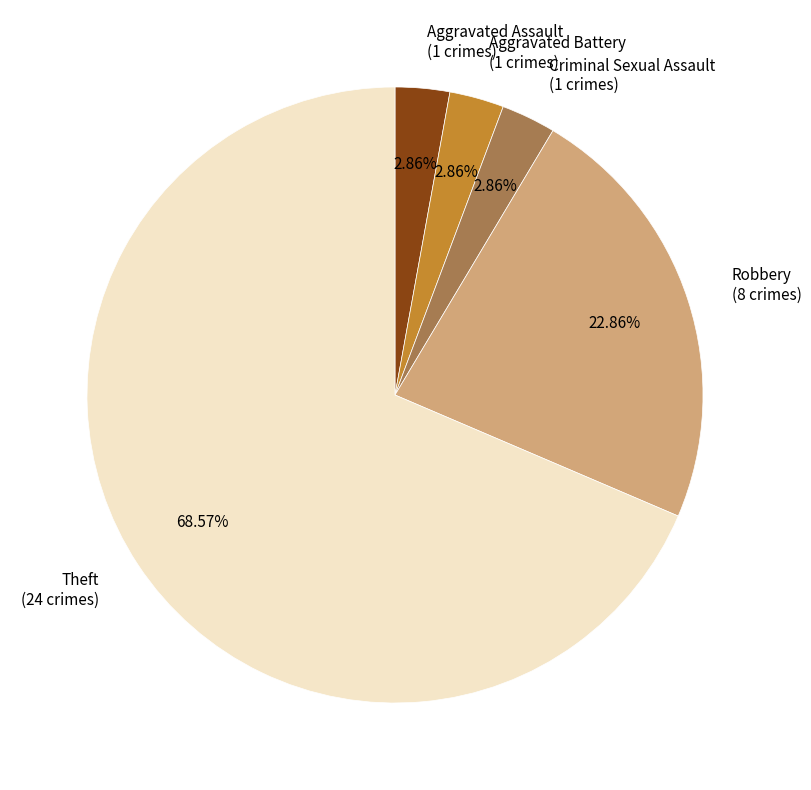

What percentage is the Theft slice, to the nearest percent?

69%